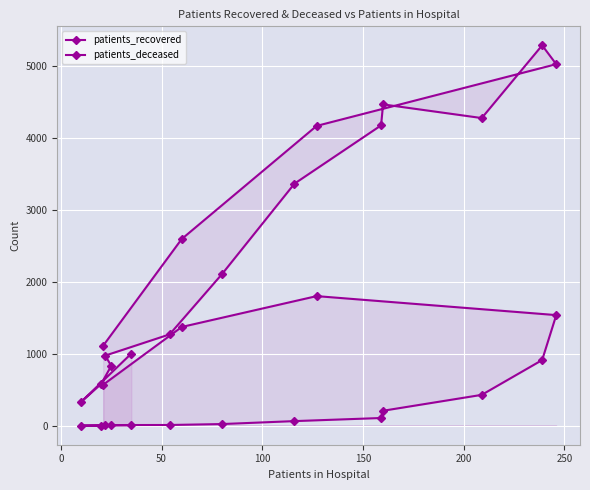

Is the value of patients_recovered at 14 greater than the value of patients_deceased at 200?

Yes